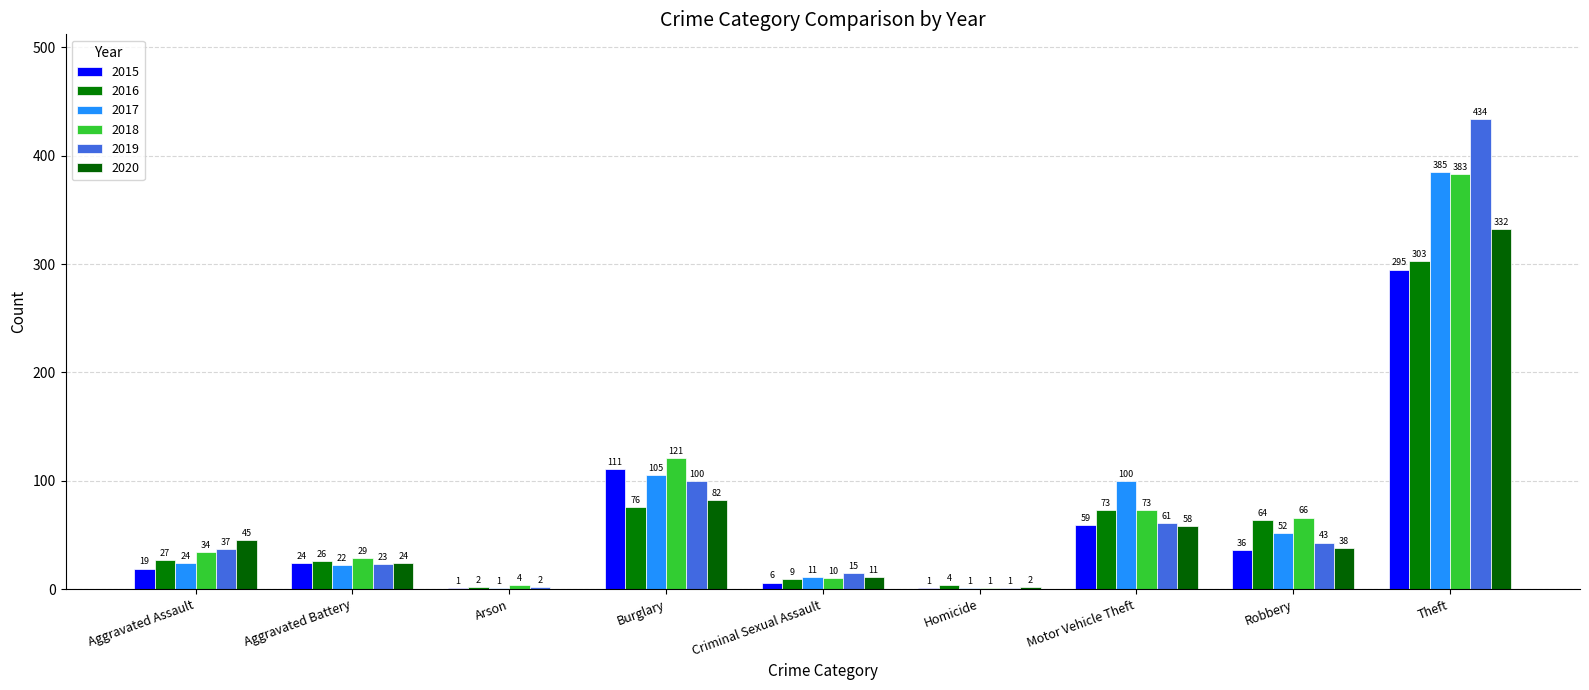

How many groups of bars are there?

9